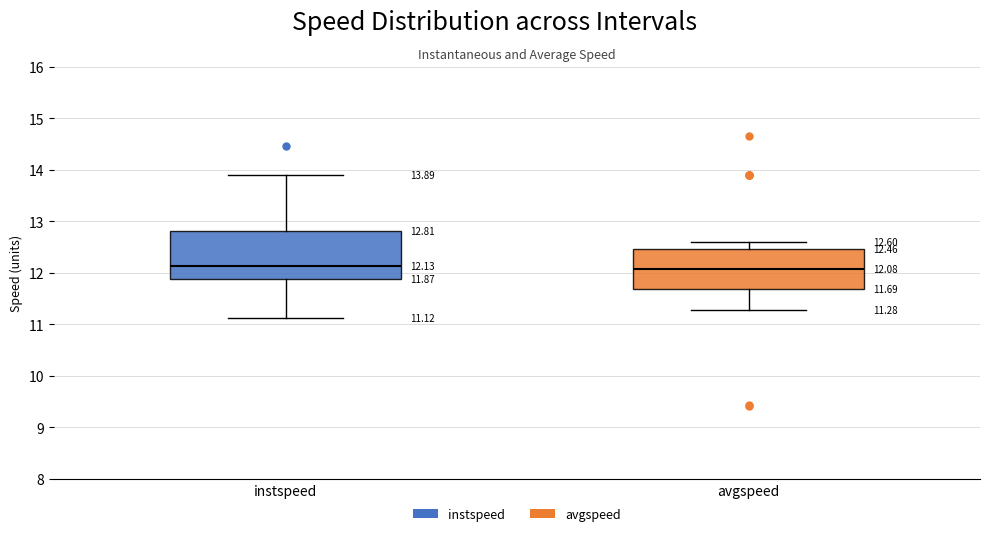

Comparing the boxes themselves (not the whiskers), which one is the tallest?

instspeed